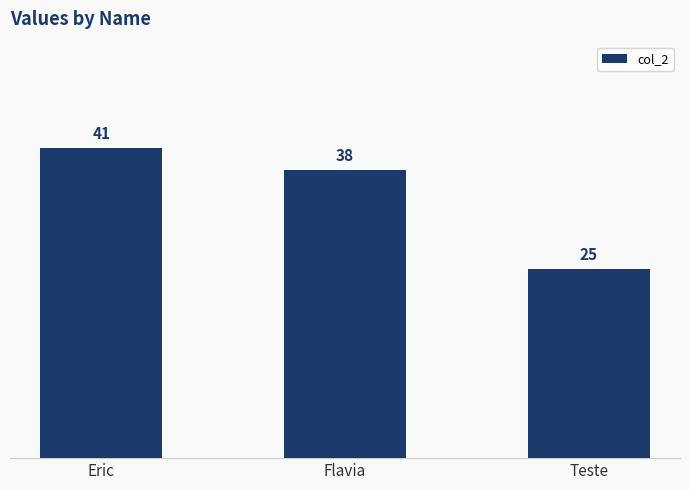

Count the number of categories in the chart.

3